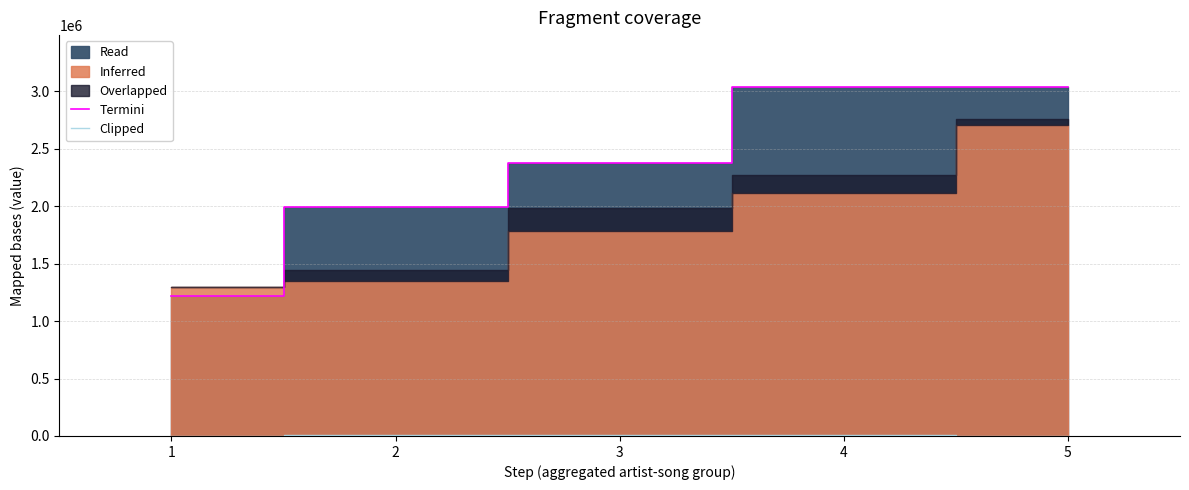

What is the average value of the Termini series?

2331336